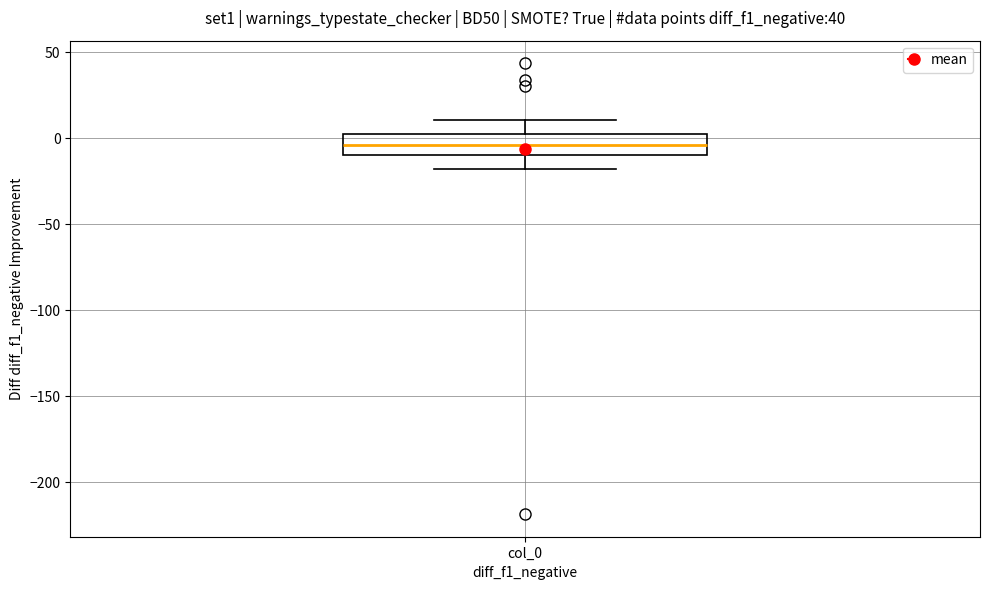

Transcribe this box plot: give where the median line is, the range the box spans, and where the two whiskers end, as read against the y-axis. The values are not printed on the chart, so give them approximately, as read against the axis.

median -5, box -10 to 0, whiskers -20 to 10